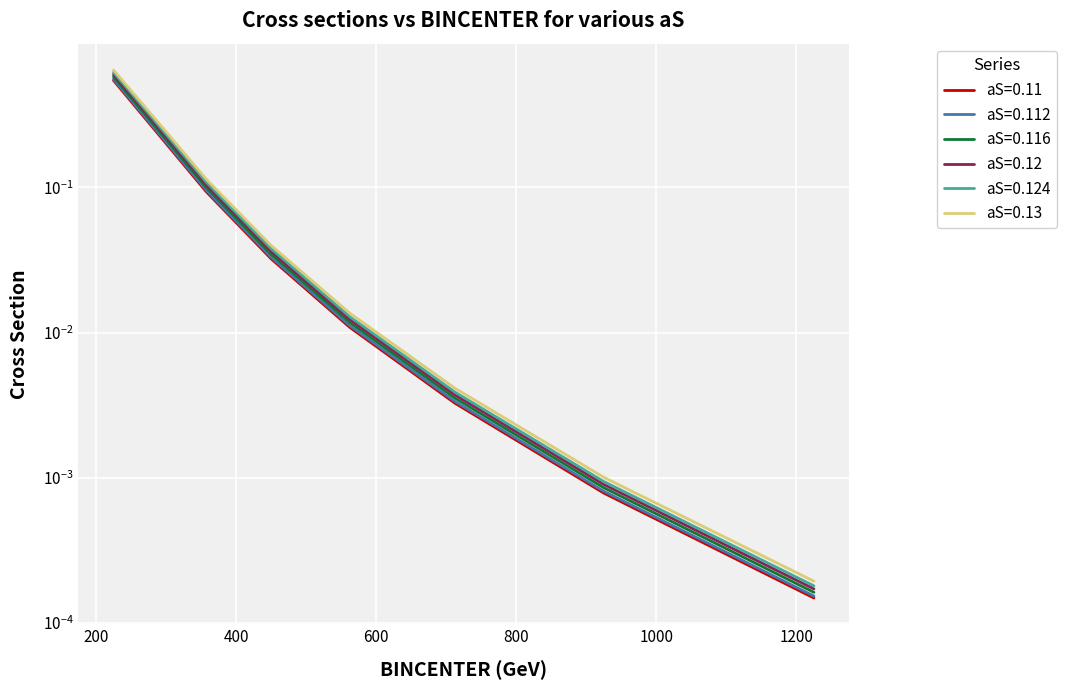

Reading left to right, extract all data points from this chart.

aS=0.11: 225.0=0.5	282.5=0.3	357.5=0.1	450.0=0.0	562.5=0.0	712.5=0.0	925.0=0.0	1225.0=0.0
aS=0.112: 225.0=0.6	282.5=0.3	357.5=0.1	450.0=0.0	562.5=0.0	712.5=0.0	925.0=0.0	1225.0=0.0
aS=0.116: 225.0=0.6	282.5=0.3	357.5=0.1	450.0=0.0	562.5=0.0	712.5=0.0	925.0=0.0	1225.0=0.0
aS=0.12: 225.0=0.6	282.5=0.3	357.5=0.1	450.0=0.0	562.5=0.0	712.5=0.0	925.0=0.0	1225.0=0.0
aS=0.124: 225.0=0.6	282.5=0.3	357.5=0.1	450.0=0.0	562.5=0.0	712.5=0.0	925.0=0.0	1225.0=0.0
aS=0.13: 225.0=0.6	282.5=0.3	357.5=0.1	450.0=0.0	562.5=0.0	712.5=0.0	925.0=0.0	1225.0=0.0